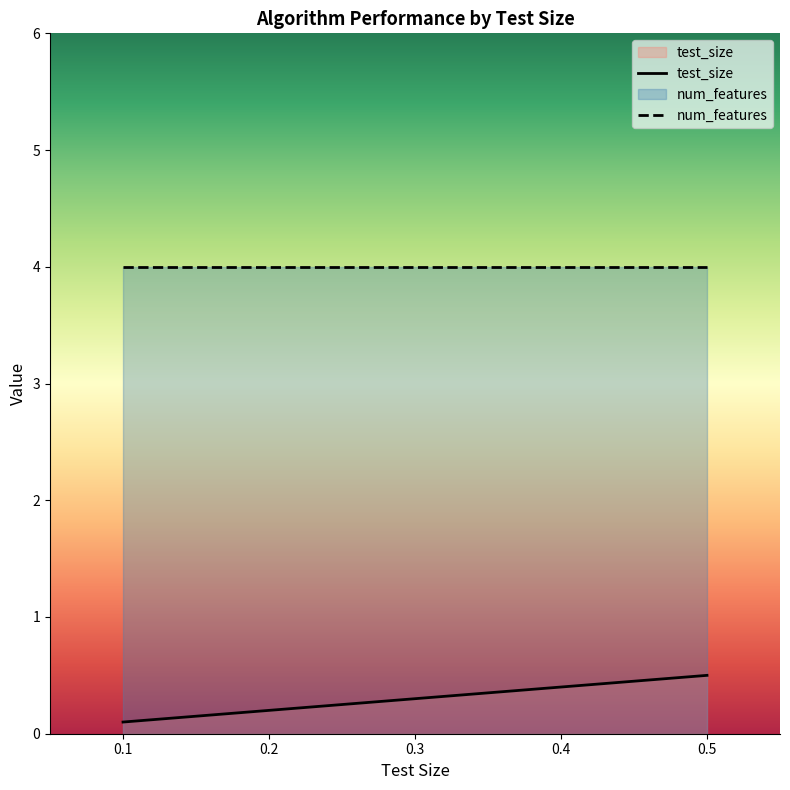

Which category has the lowest value across all series?

0.1